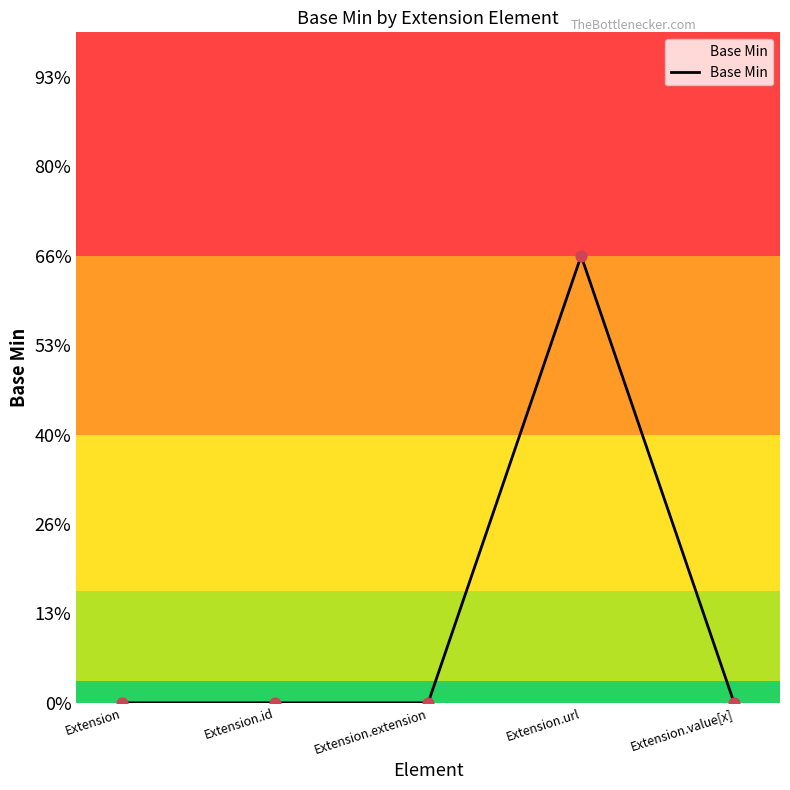

Which has a higher value, Extension.value[x] or Extension?

Extension.value[x]